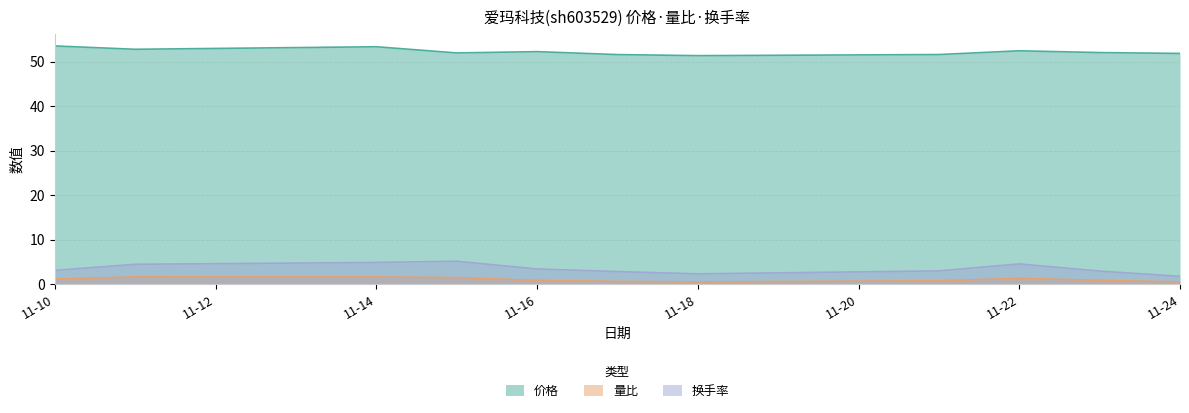

List the series in order of their peak value, lowest first.

量比, 换手率, 价格